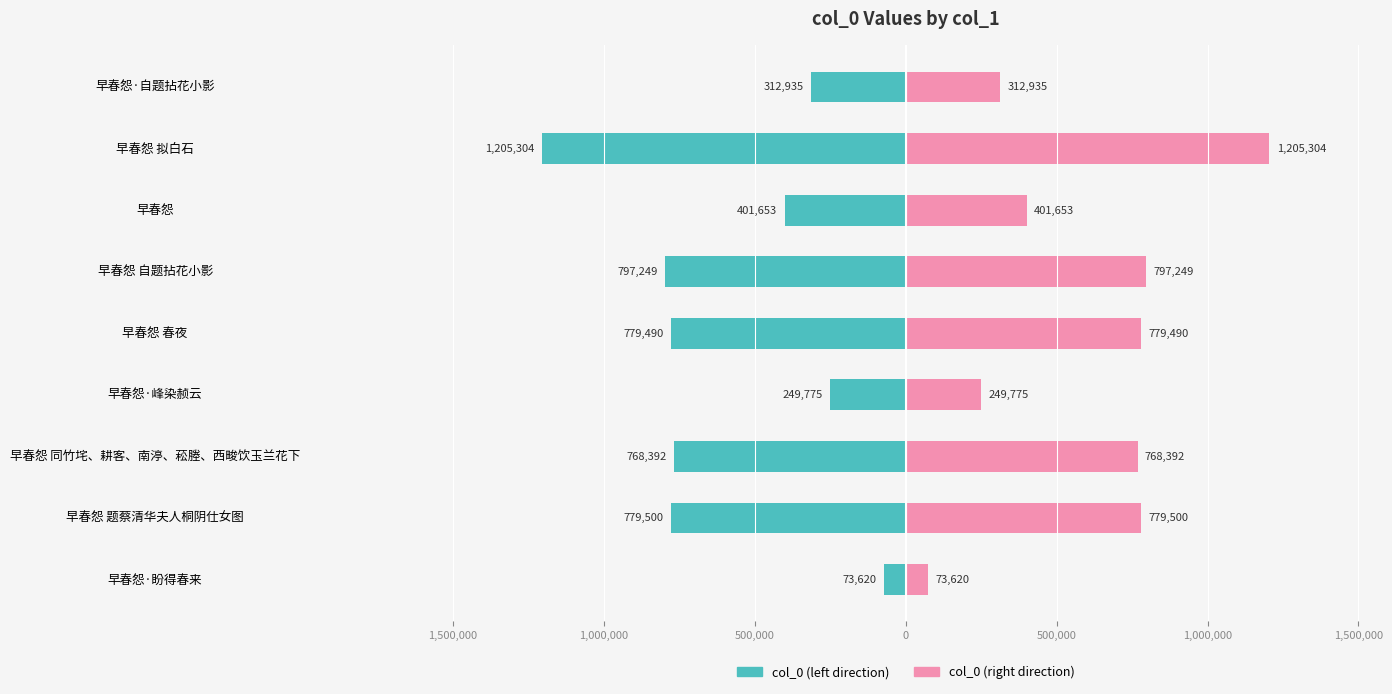

How many categories are shown in the chart?

9